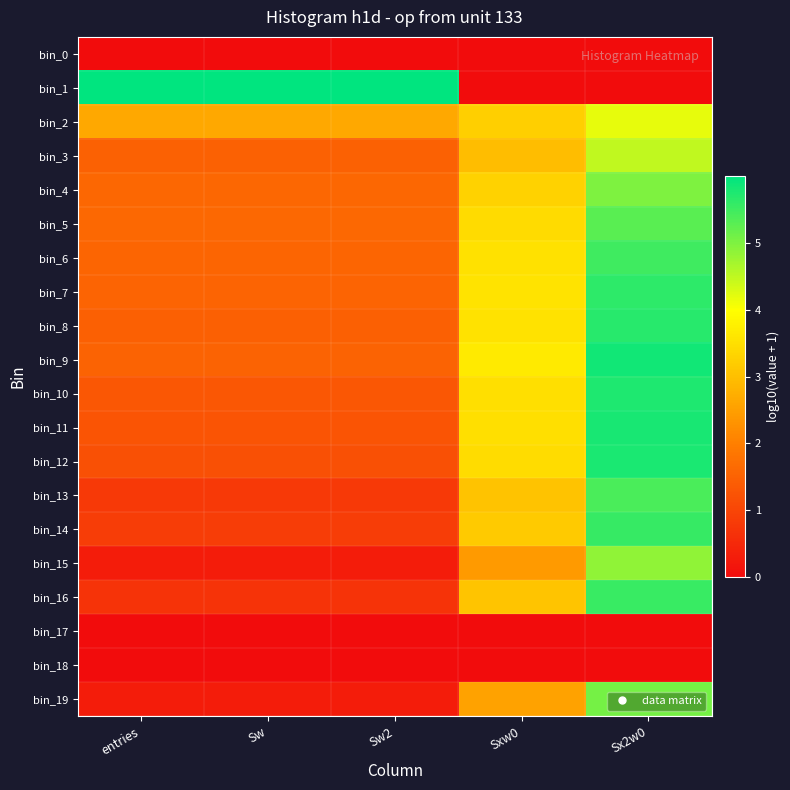

Reading left to right, list all the values displayed in this chart.

bin_0: entries=0.0	Sw=0.0	Sw2=0.0	Sxw0=0.0	Sx2w0=0.0
bin_1: entries=6.0	Sw=6.0	Sw2=6.0	Sxw0=0.0	Sx2w0=0.0
bin_2: entries=2.6	Sw=2.6	Sw2=2.6	Sxw0=3.3	Sx2w0=4.2
bin_3: entries=1.5	Sw=1.5	Sw2=1.5	Sxw0=3.0	Sx2w0=4.5
bin_4: entries=1.6	Sw=1.6	Sw2=1.6	Sxw0=3.3	Sx2w0=5.0
bin_5: entries=1.6	Sw=1.6	Sw2=1.6	Sxw0=3.4	Sx2w0=5.3
bin_6: entries=1.6	Sw=1.6	Sw2=1.6	Sxw0=3.5	Sx2w0=5.5
bin_7: entries=1.5	Sw=1.5	Sw2=1.5	Sxw0=3.6	Sx2w0=5.6
bin_8: entries=1.5	Sw=1.5	Sw2=1.5	Sxw0=3.6	Sx2w0=5.7
bin_9: entries=1.5	Sw=1.5	Sw2=1.5	Sxw0=3.7	Sx2w0=5.8
bin_10: entries=1.3	Sw=1.3	Sw2=1.3	Sxw0=3.5	Sx2w0=5.7
bin_11: entries=1.3	Sw=1.3	Sw2=1.3	Sxw0=3.5	Sx2w0=5.8
bin_12: entries=1.2	Sw=1.2	Sw2=1.2	Sxw0=3.5	Sx2w0=5.8
bin_13: entries=0.8	Sw=0.8	Sw2=0.8	Sxw0=3.1	Sx2w0=5.4
bin_14: entries=0.8	Sw=0.8	Sw2=0.8	Sxw0=3.2	Sx2w0=5.6
bin_15: entries=0.3	Sw=0.3	Sw2=0.3	Sxw0=2.4	Sx2w0=4.9
bin_16: entries=0.7	Sw=0.7	Sw2=0.7	Sxw0=3.1	Sx2w0=5.5
bin_17: entries=0.0	Sw=0.0	Sw2=0.0	Sxw0=0.0	Sx2w0=0.0
bin_18: entries=0.0	Sw=0.0	Sw2=0.0	Sxw0=0.0	Sx2w0=0.0
bin_19: entries=0.3	Sw=0.3	Sw2=0.3	Sxw0=2.5	Sx2w0=5.1